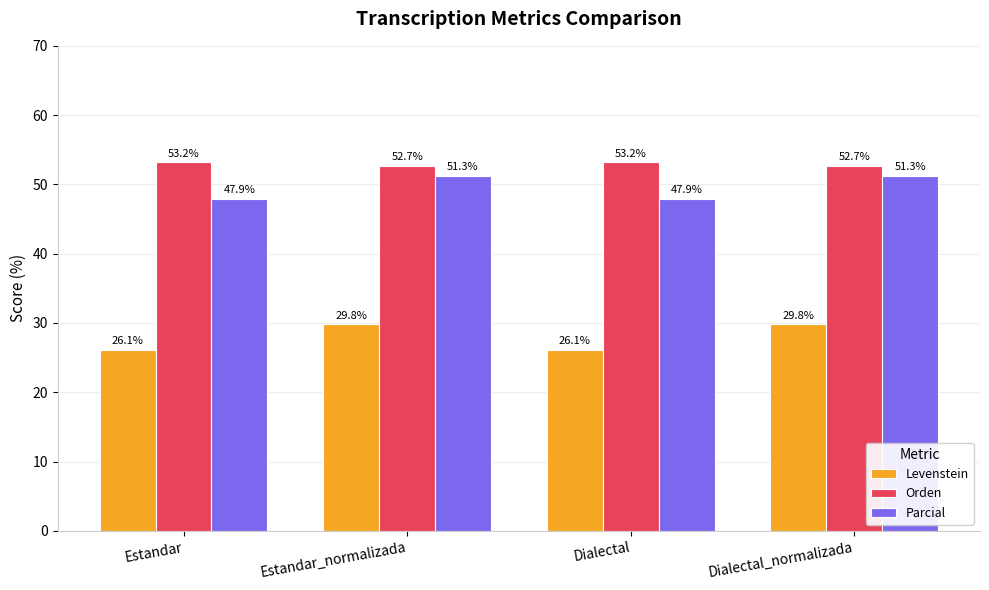

Rank the series at Estandar from highest to lowest value.

Orden, Parcial, Levenstein